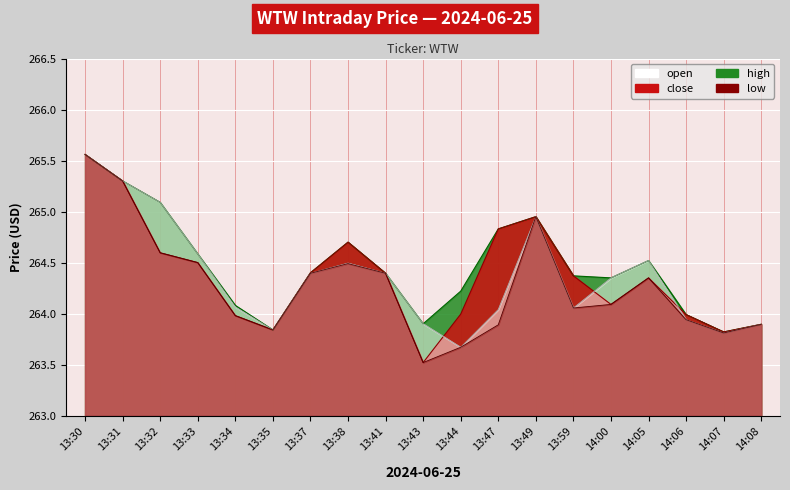

Reading right to left, list all the values displayed in this chart.

open: 263.9	263.8	263.9	264.5	264.4	264.1	265.0	264.0	263.7	263.9	264.4	264.5	264.4	263.8	264.1	264.6	265.1	265.3	265.6
high: 263.9	263.8	264.0	264.5	264.4	264.4	265.0	264.8	264.2	263.9	264.4	264.7	264.4	263.8	264.1	264.6	265.1	265.3	265.6
low: 263.9	263.8	263.9	264.4	264.1	264.1	265.0	263.9	263.7	263.5	264.4	264.5	264.4	263.8	264.0	264.5	264.6	265.3	265.6
close: 263.9	263.8	264.0	264.4	264.1	264.4	265.0	264.8	264.0	263.5	264.4	264.7	264.4	263.8	264.0	264.5	264.6	265.3	265.6